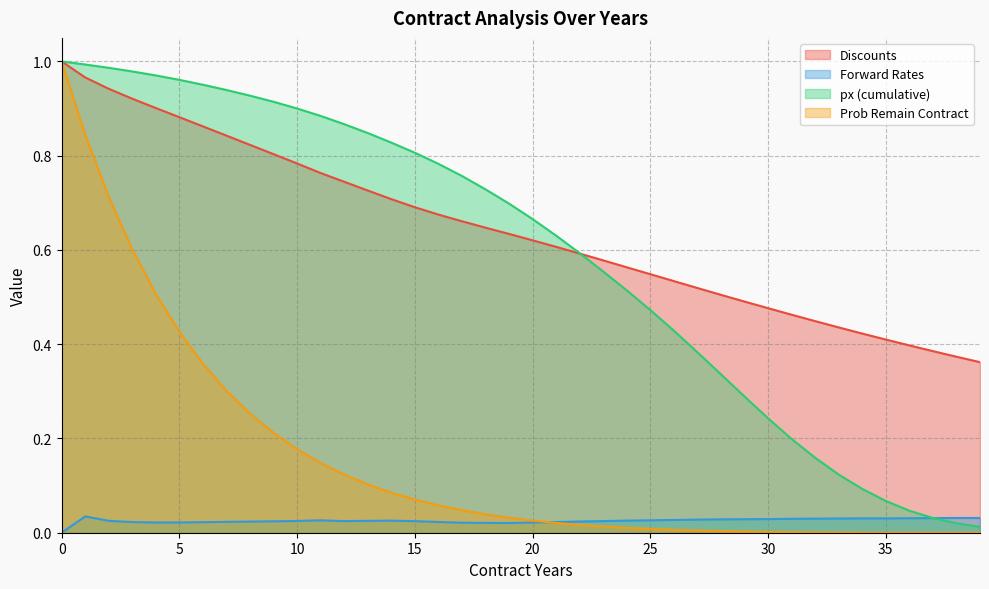

What is the average value of the Prob Remain Contract series?

0.2